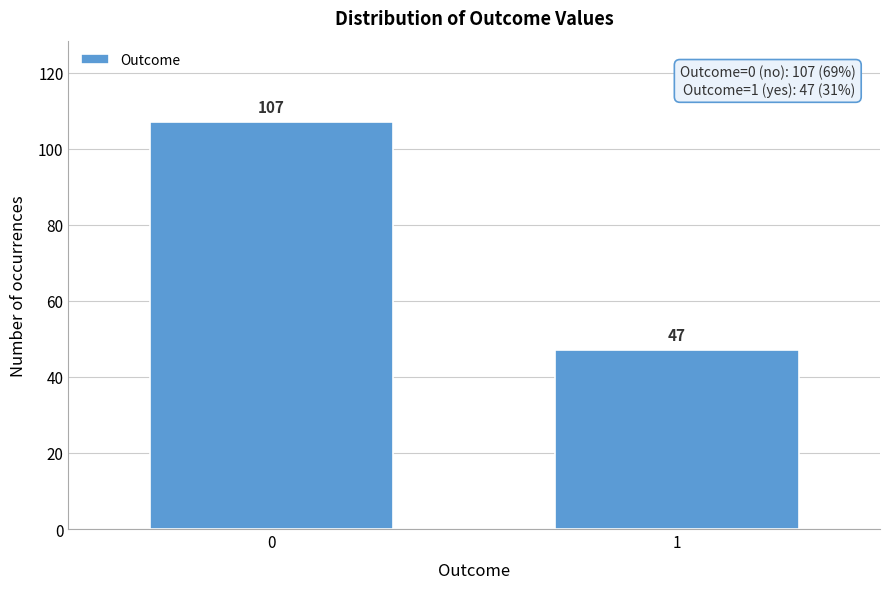

Reading left to right, what are all the values shown in this chart?

107	47